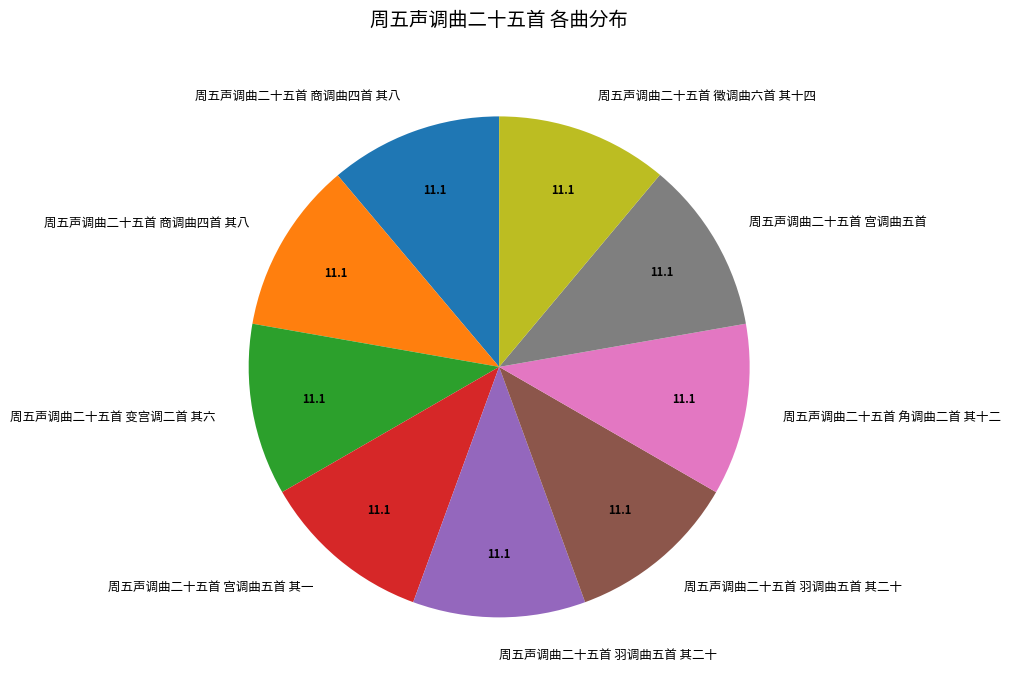

Is there any slice that represents more than half of the pie?

No